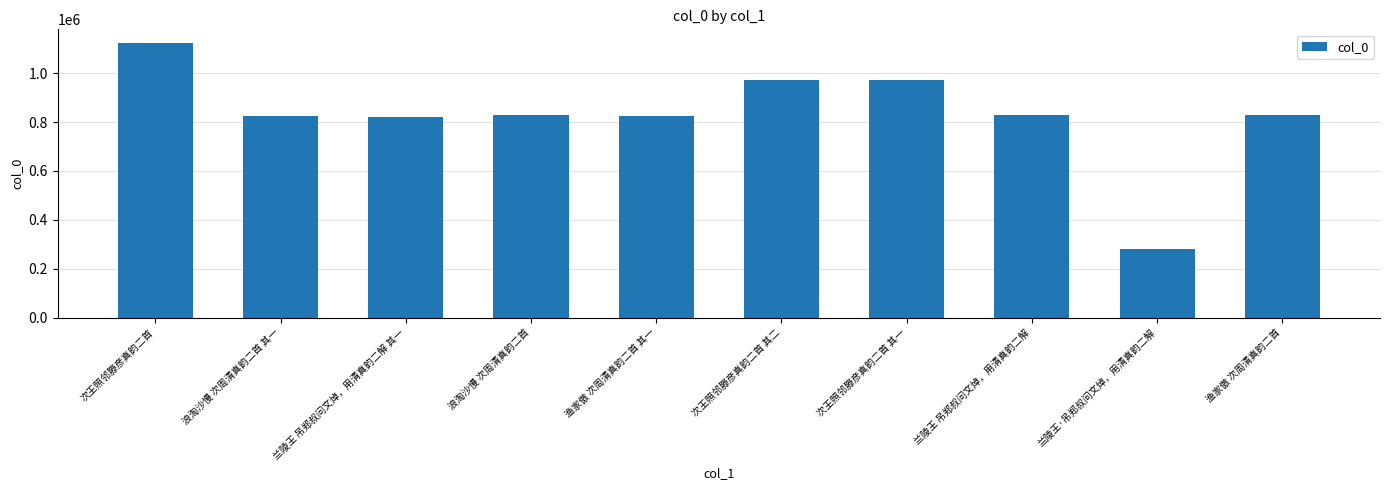

The chart shows a value of 823467 at 浪淘沙慢 次周清真韵二首 其一. True or false?

True